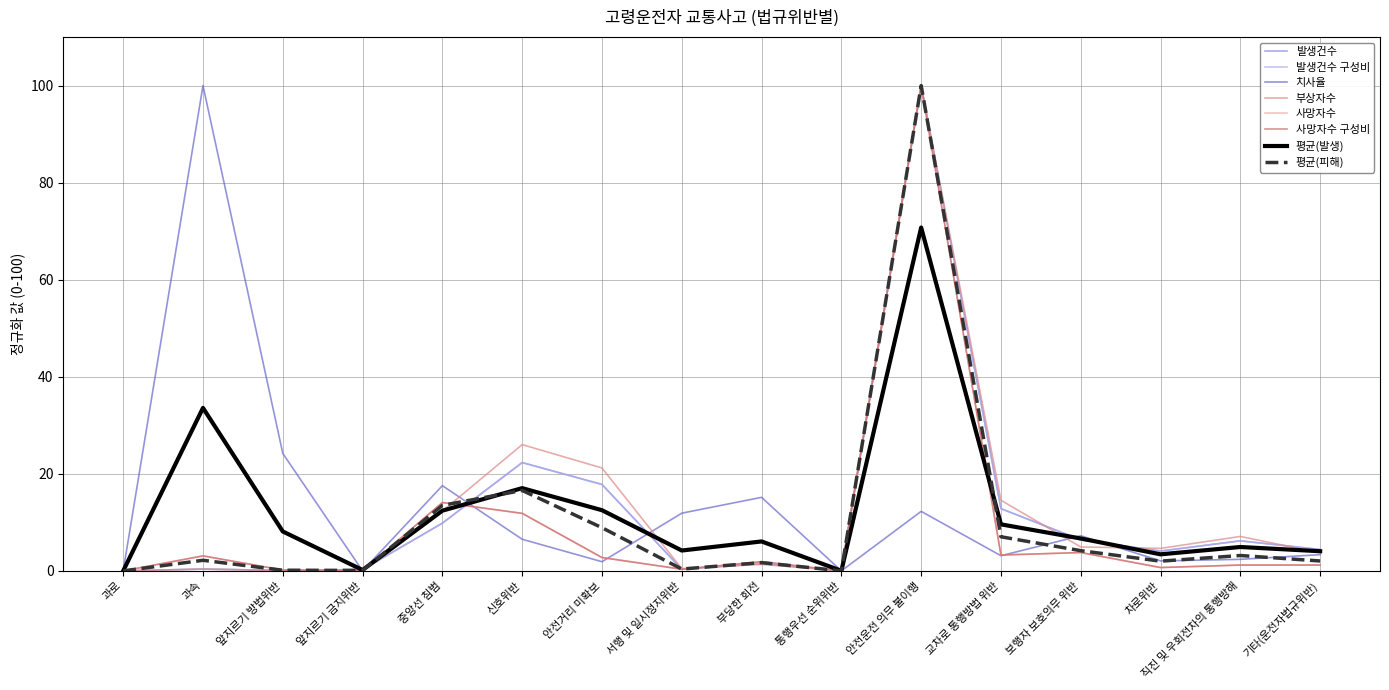

True or false: 사망자수 구성비 has a value of 0.3 at 서행 및 일시정지위반.

True